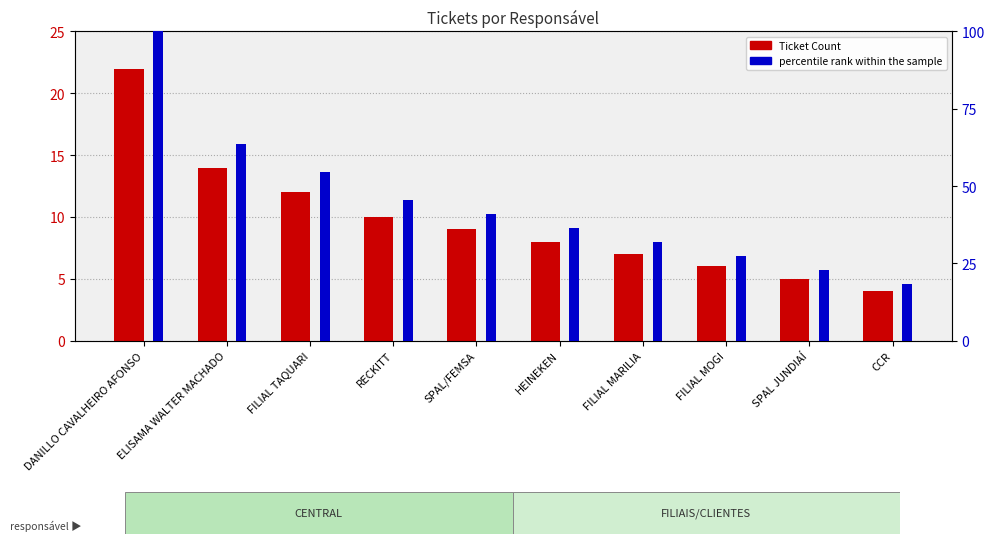

What is the label of the 8th bar from the right?

FILIAL TAQUARI